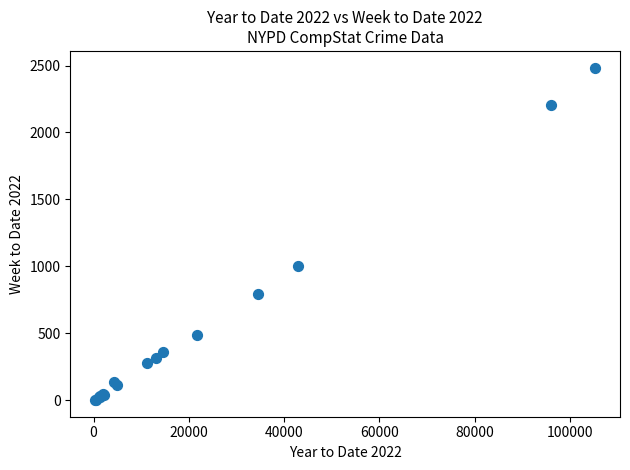

What Y value in the scatter plot is closest to 1243?

1006